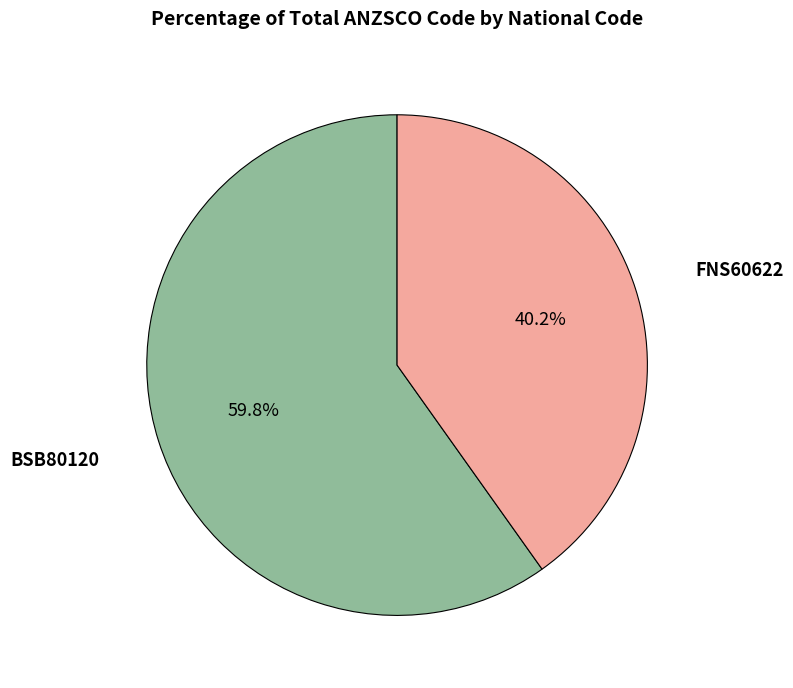

Is it true that BSB80120 is 60% of the pie?

True